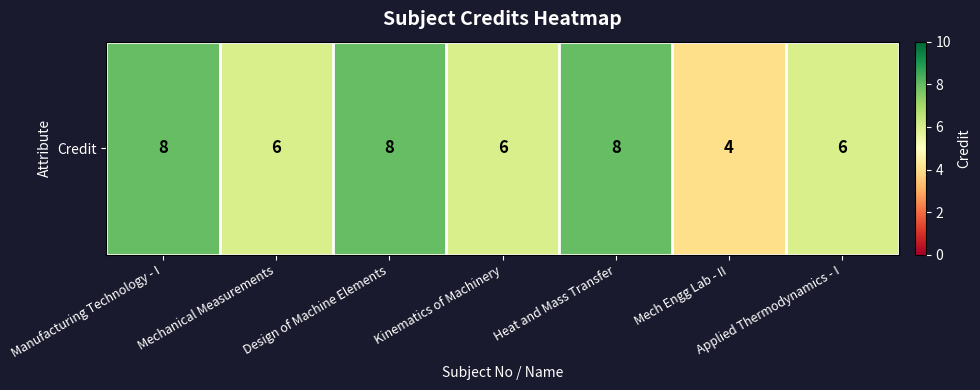

What is the difference between the second highest and second lowest values?

2